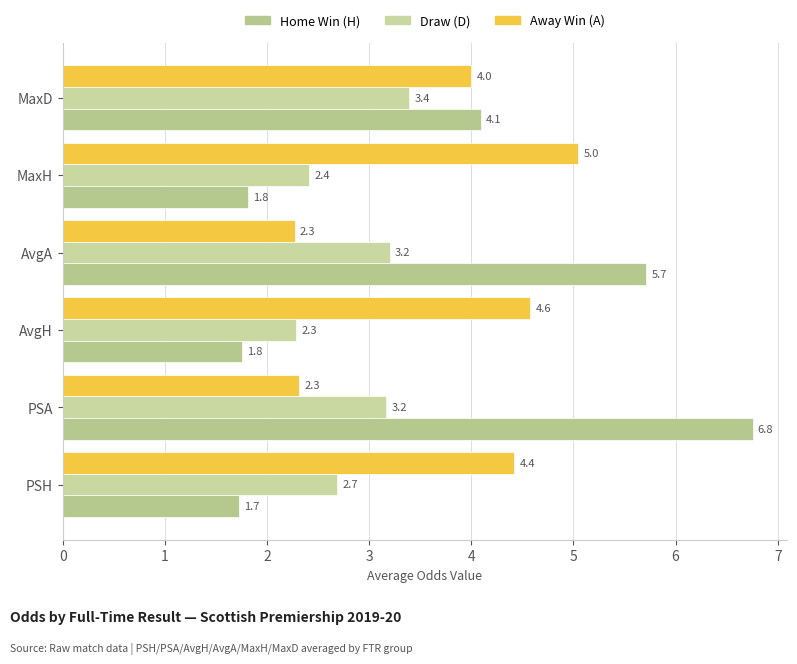

At which category is the sum across all series the highest?

PSA